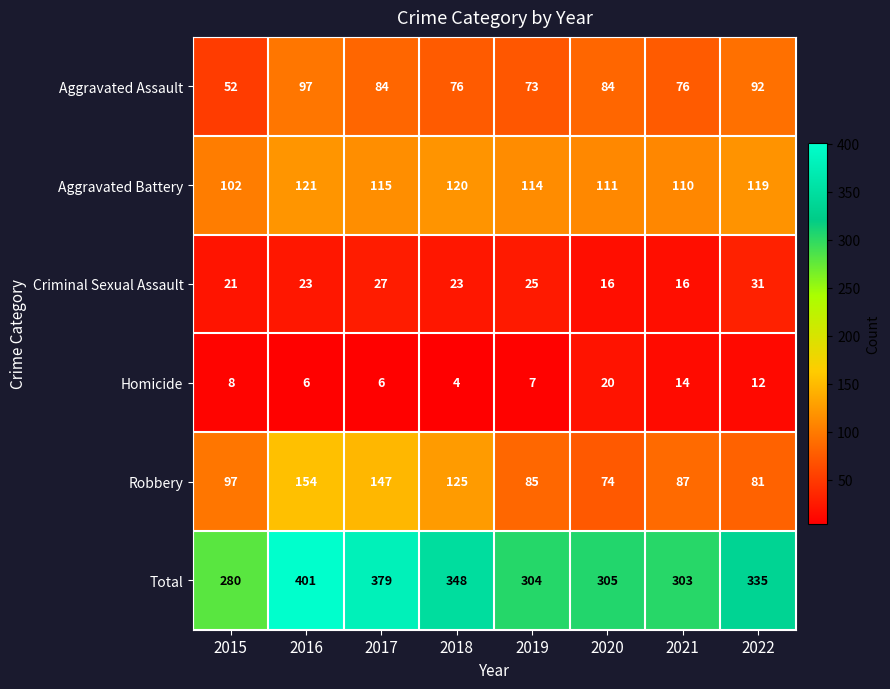

At how many categories does at least one series exceed 239?

8